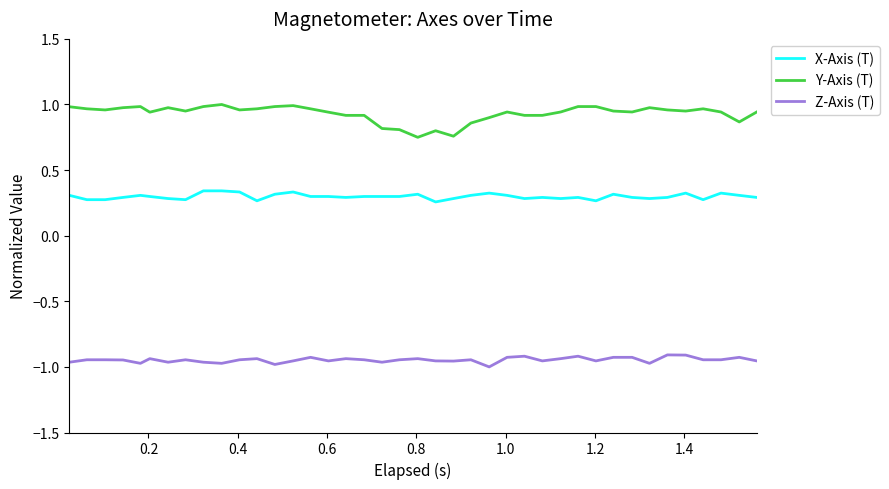

Rank the series by their average value, from lowest to highest.

Z-Axis (T), X-Axis (T), Y-Axis (T)